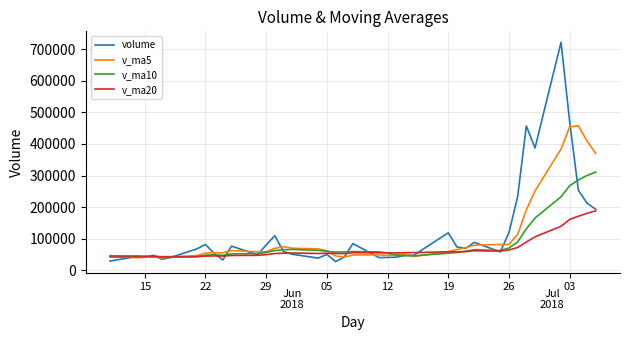

Which series has the largest range (max minus min)?

volume